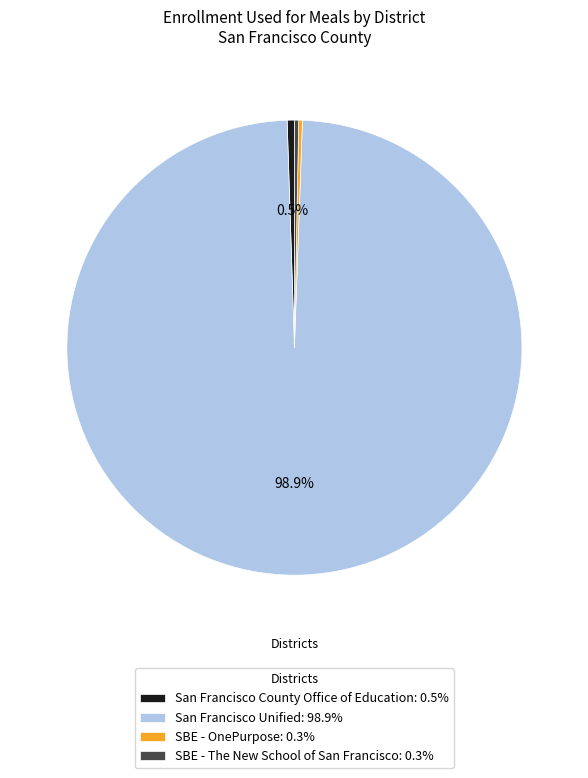

Does San Francisco Unified represent more than half of the total?

Yes